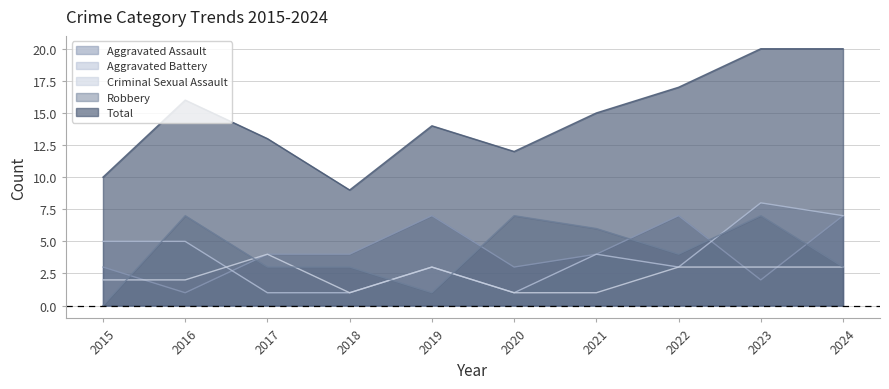

What is the average value of the Aggravated Assault series?

4